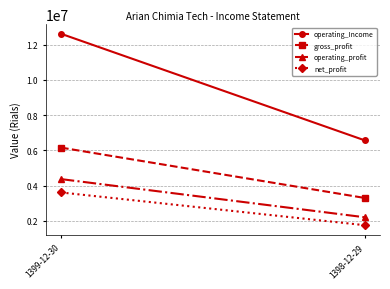

What is the label of the 1st point from the left?

1399-12-30